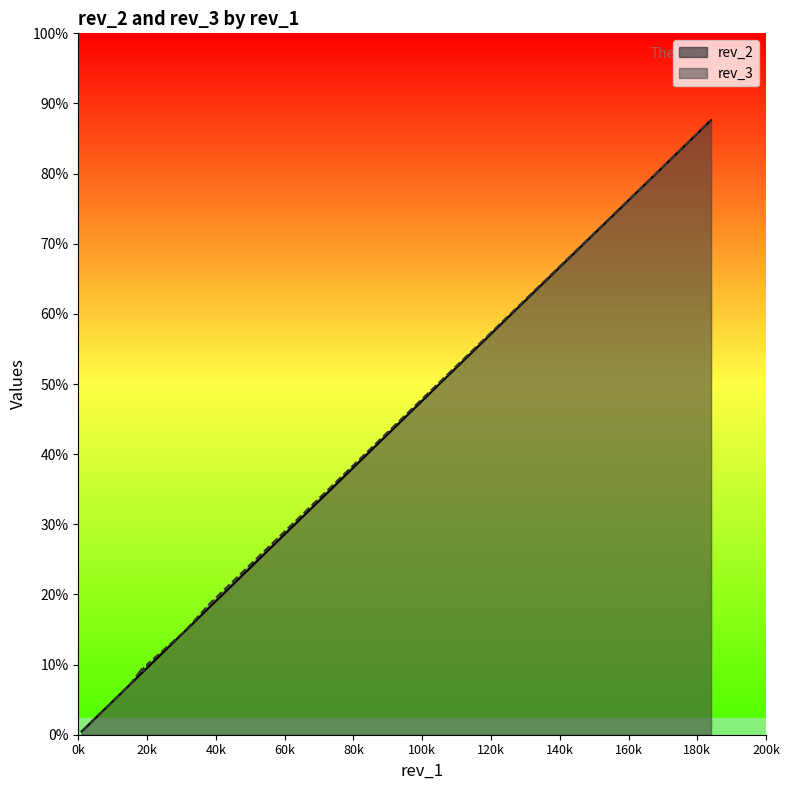

At which label does rev_2 reach its minimum?

1